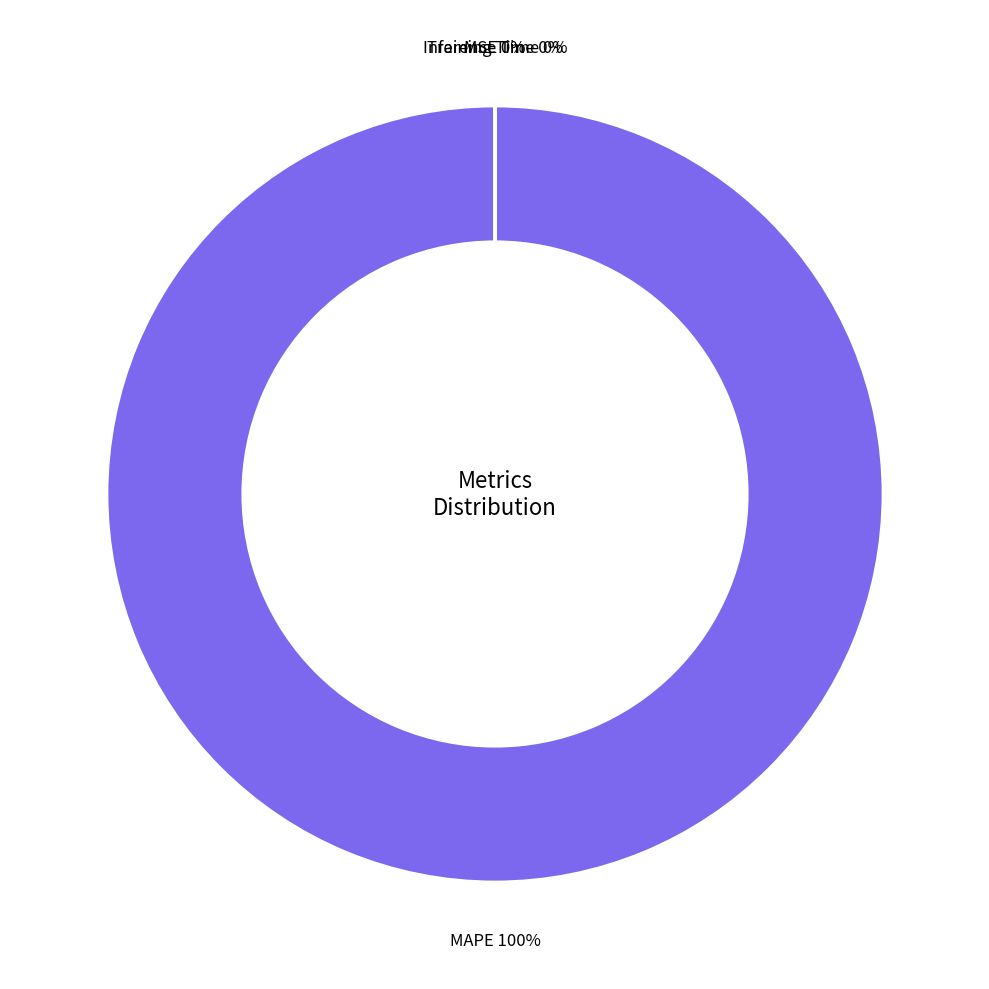

What is the change in value from MSE to Inference Time?

-0.1